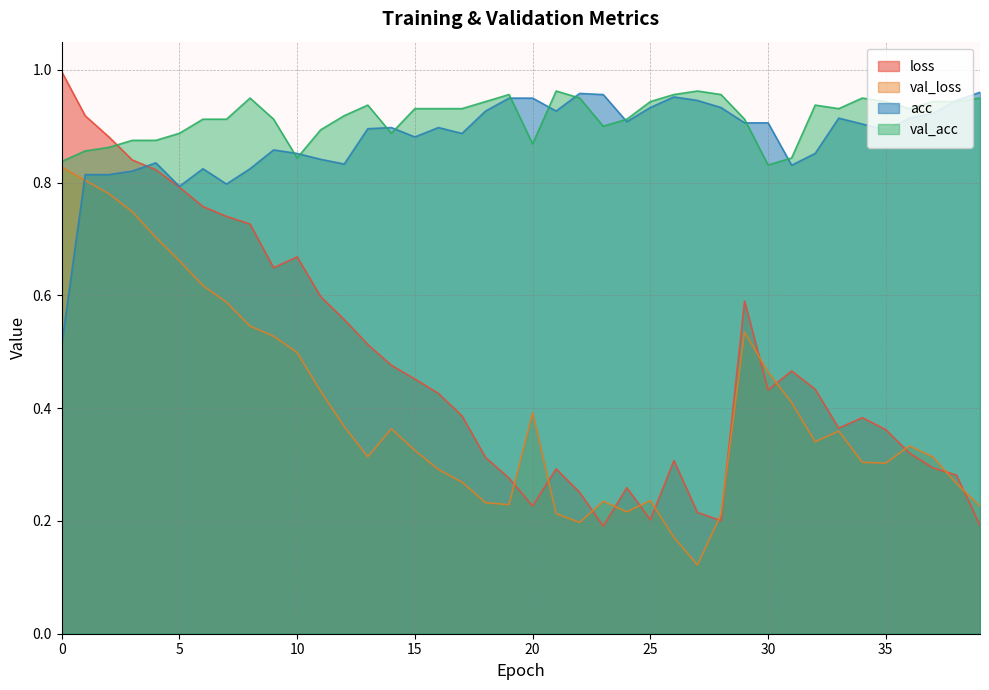

What is the approximate value of val_loss at 34?

0.3